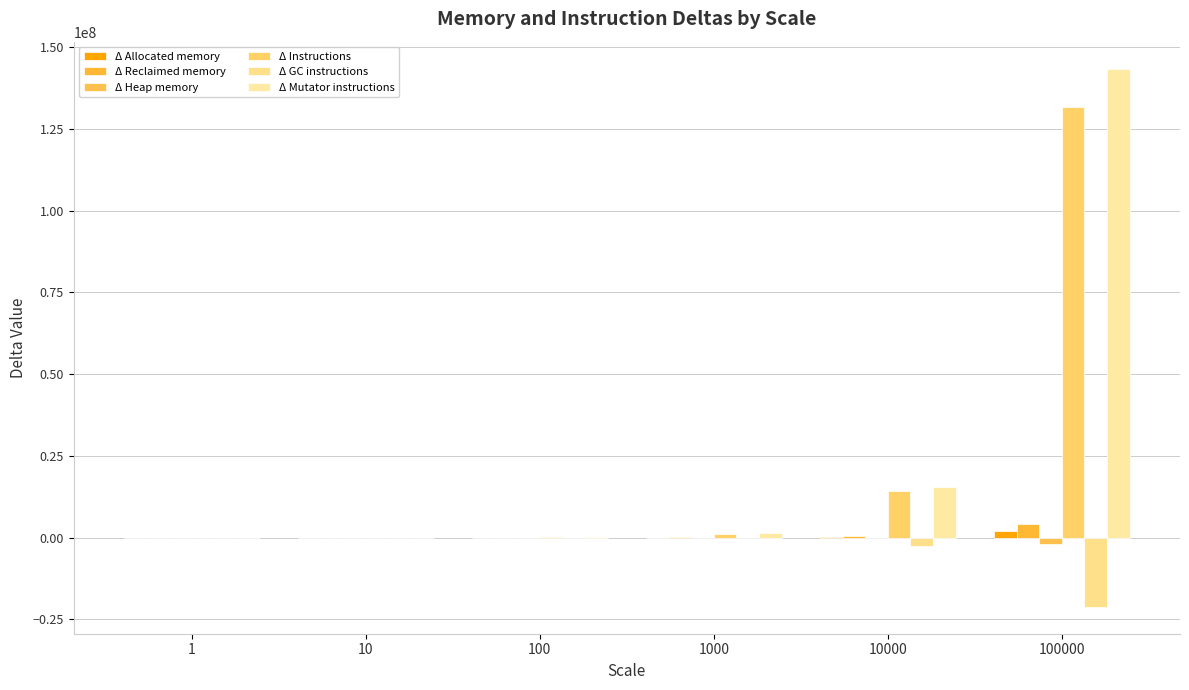

The Δ GC instructions series shows -5904 at 10. True or false?

False